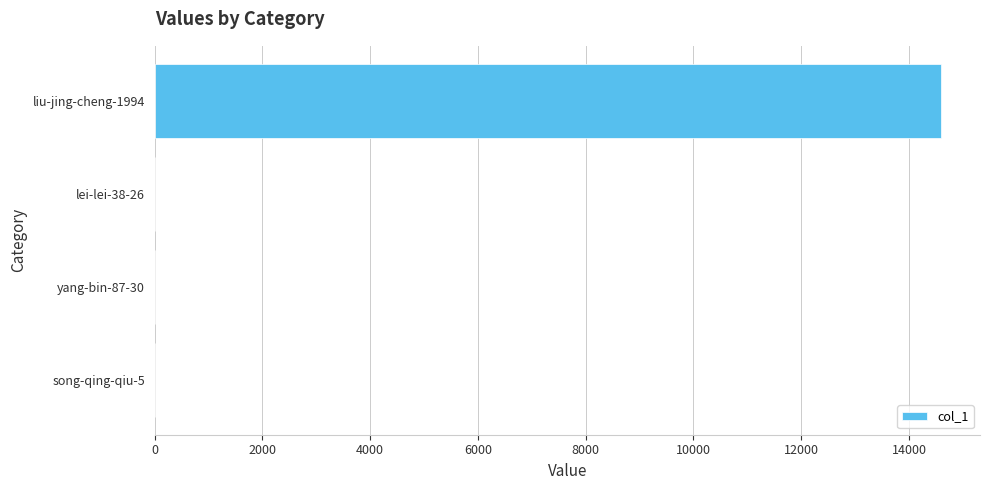

At which category does the chart reach its peak across all series?

liu-jing-cheng-1994